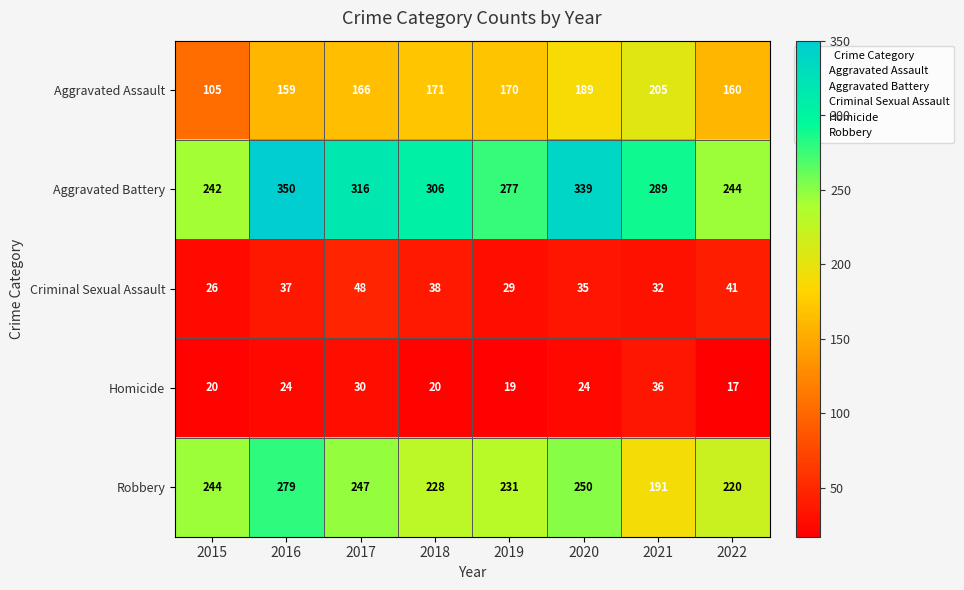

Read the Homicide value at 2016, to the nearest 10.

20